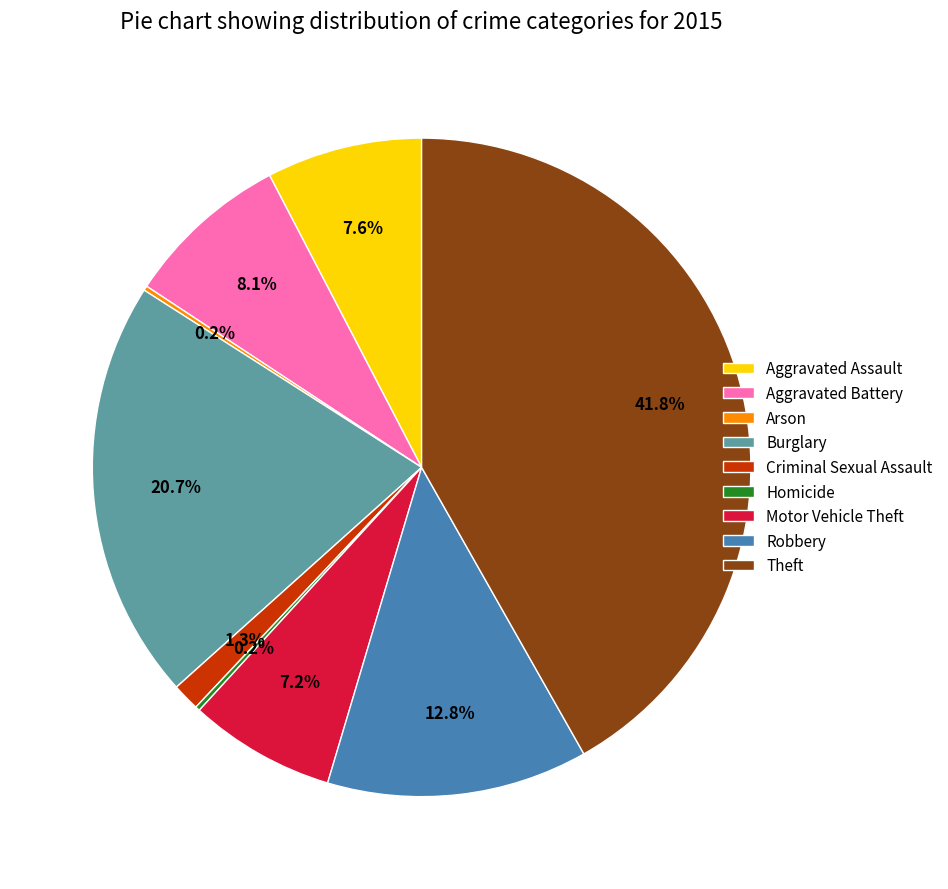

Is the sum of Burglary and Theft greater than half?

Yes